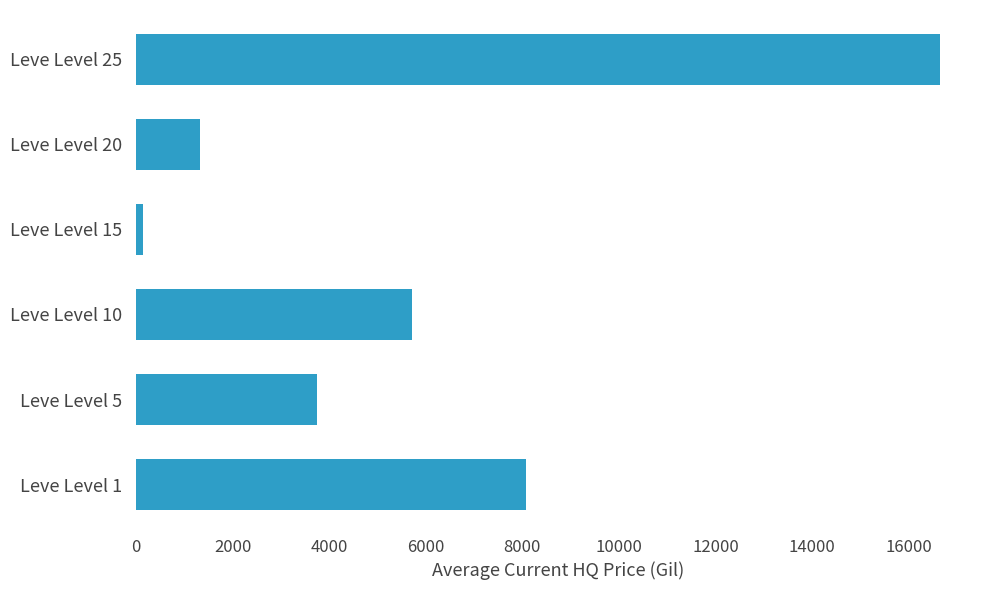

The value at Leve Level 25 is 11062.1. True or false?

False